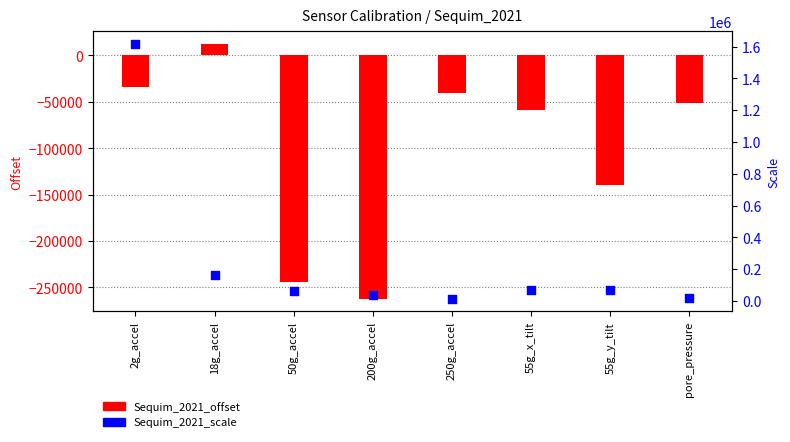

What is the total value across all series at 18g_accel?

175852.8